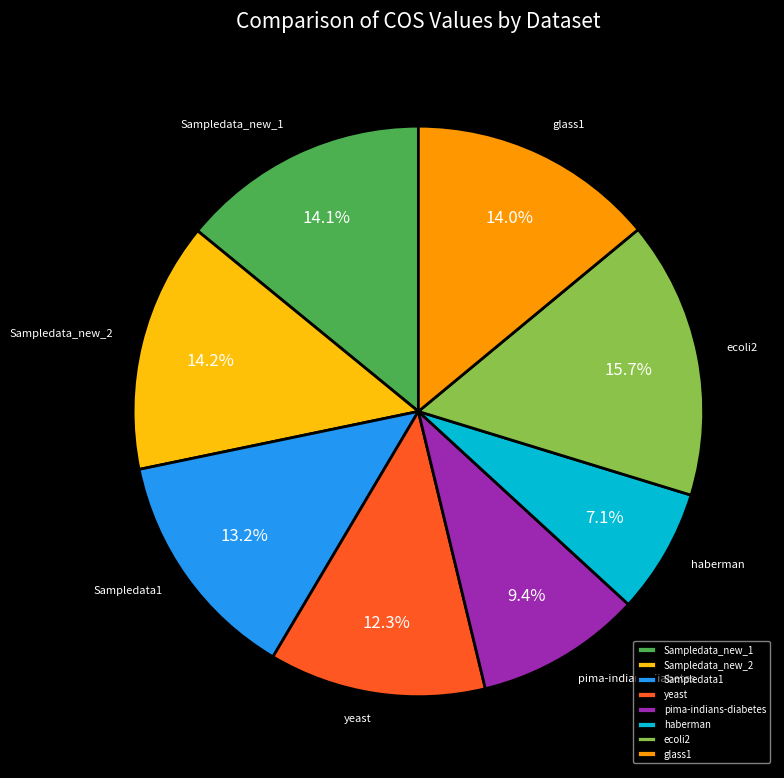

True or false: Sampledata_new_1 accounts for 25% of the total.

False